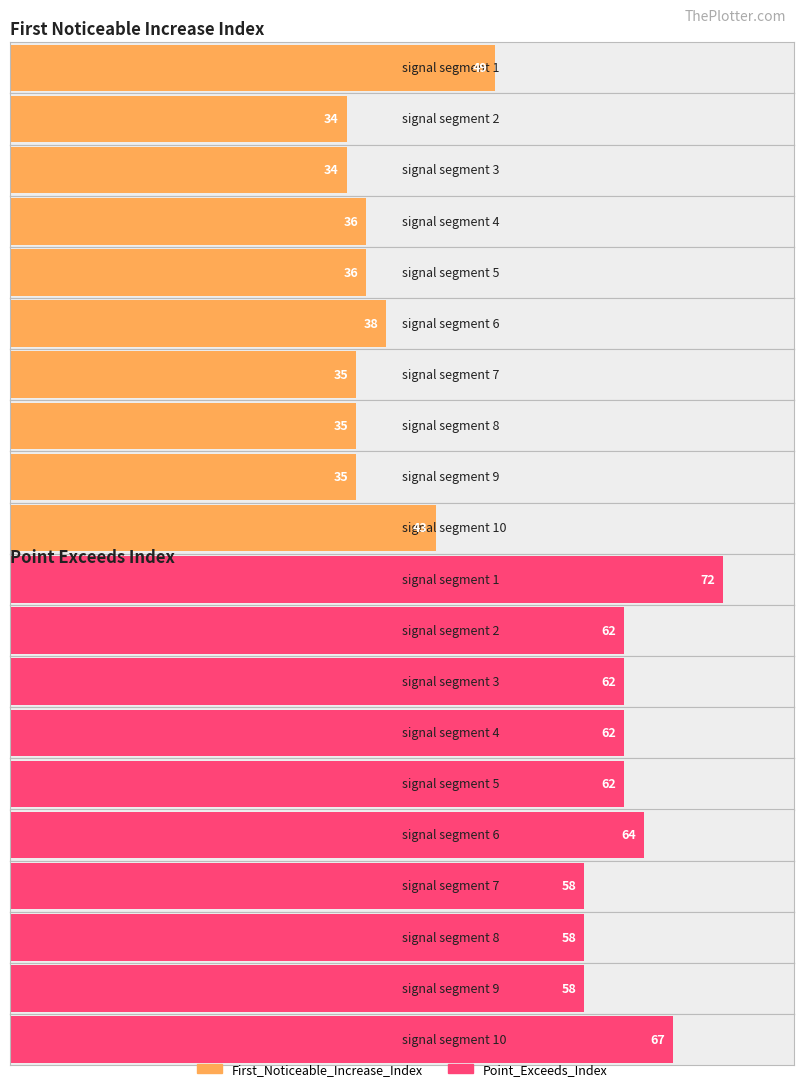

What is the value of the Point_Exceeds_Index bar at the 1st from the left?

72